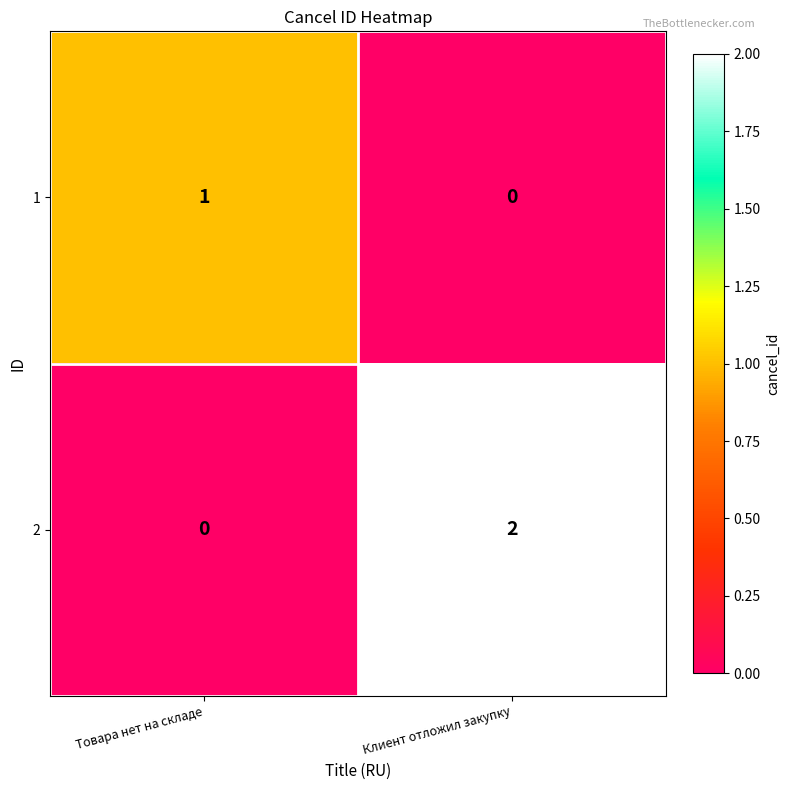

Where is 2 nearest to the value 1?

Товара нет на складе